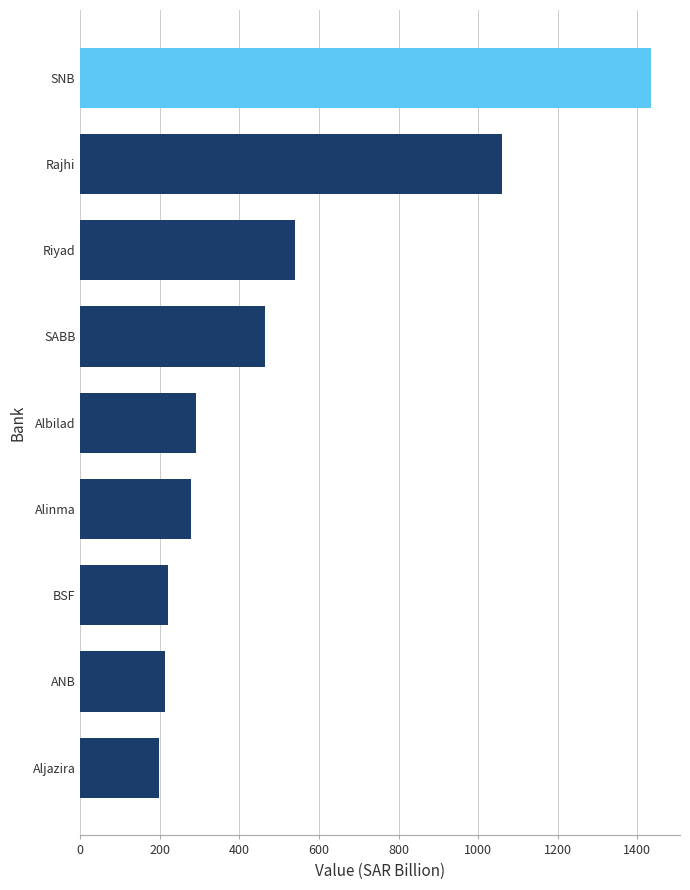

What is the difference between the values at ANB and SABB?

251.1